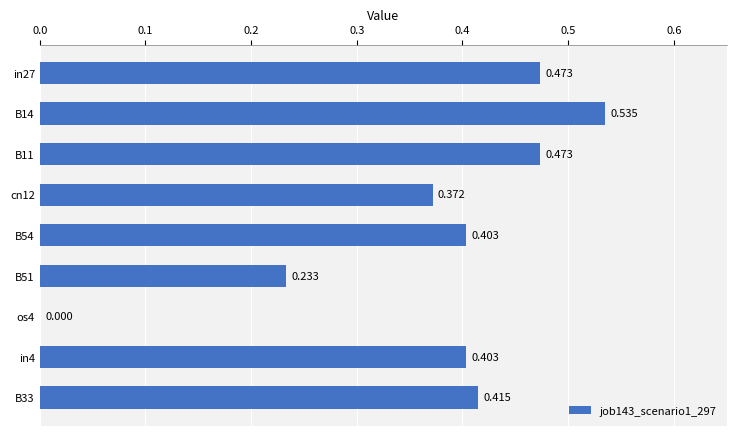

What is the difference between the maximum and minimum values?

0.5